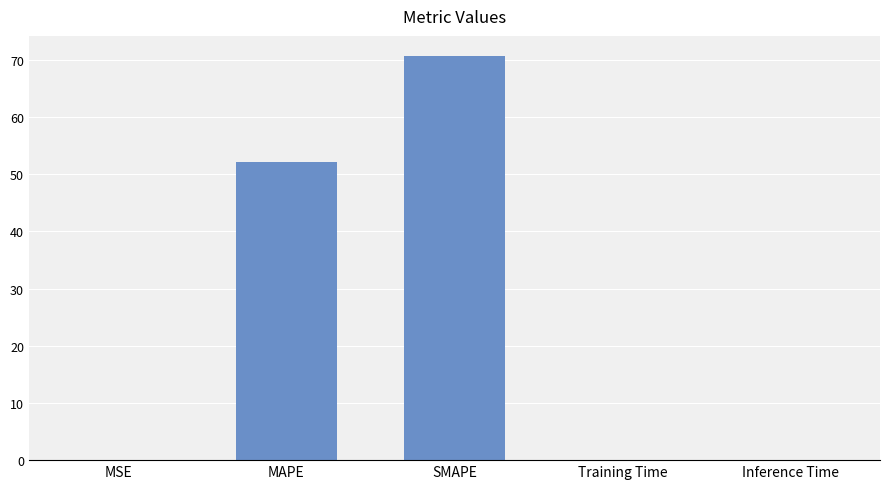

What is the average value?

24.6